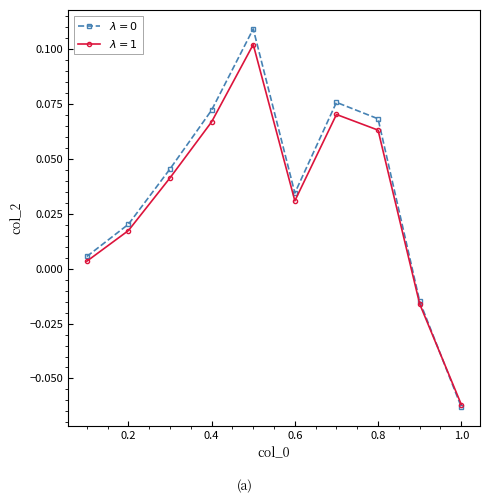

At how many categories does at least one series exceed 0?

8